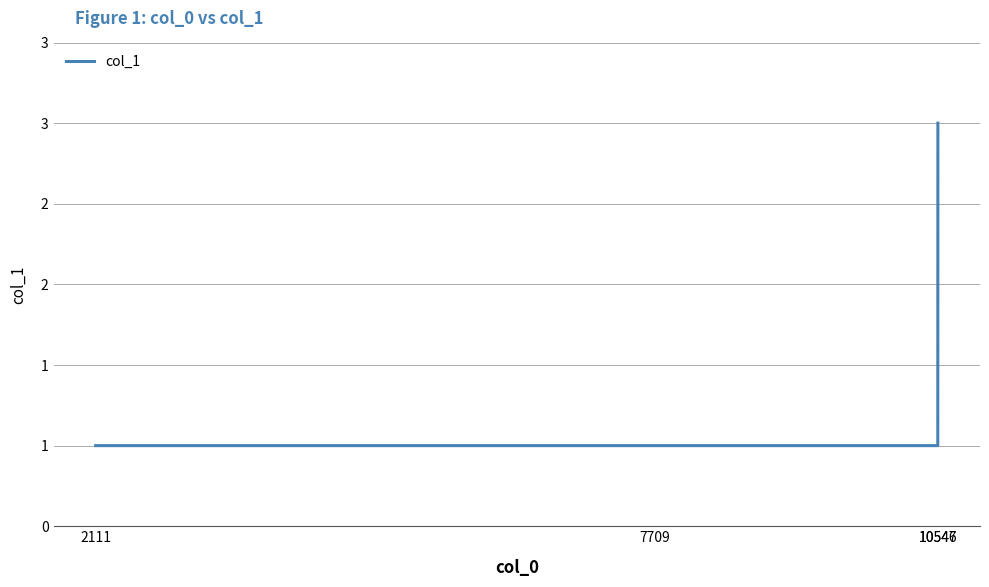

Is this an area chart (filled region under the line)?

No